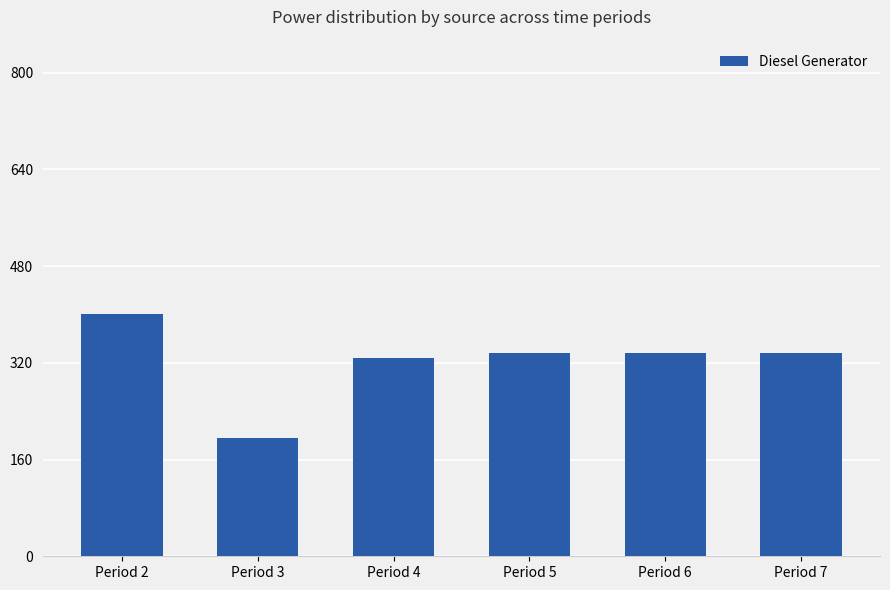

What is the sum of all values?

1934